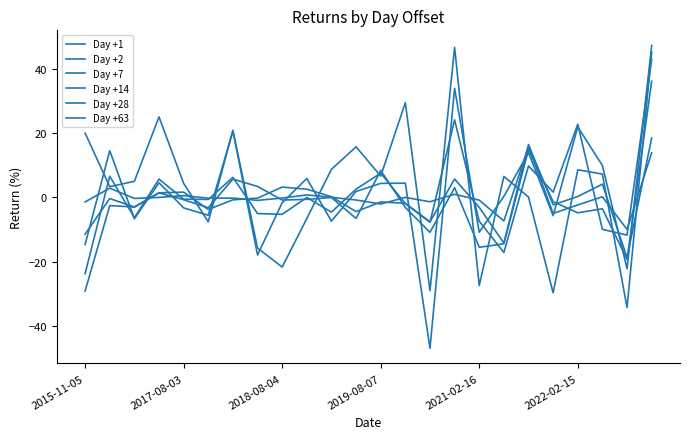

Does the chart display data point markers on the line(s)?

No